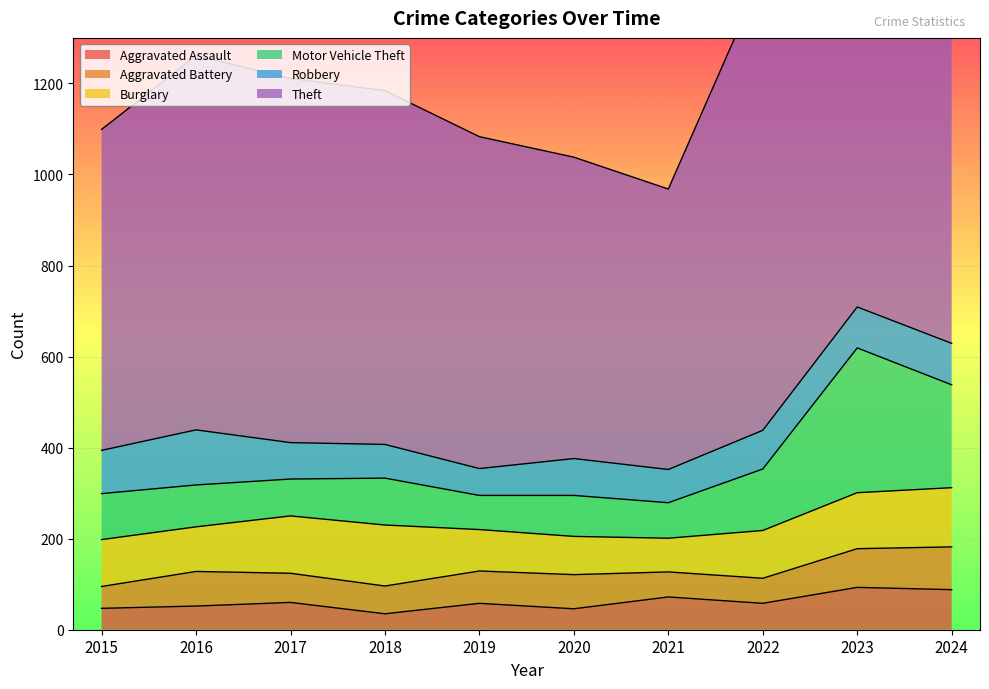

At how many categories does at least one series exceed 1663?

2